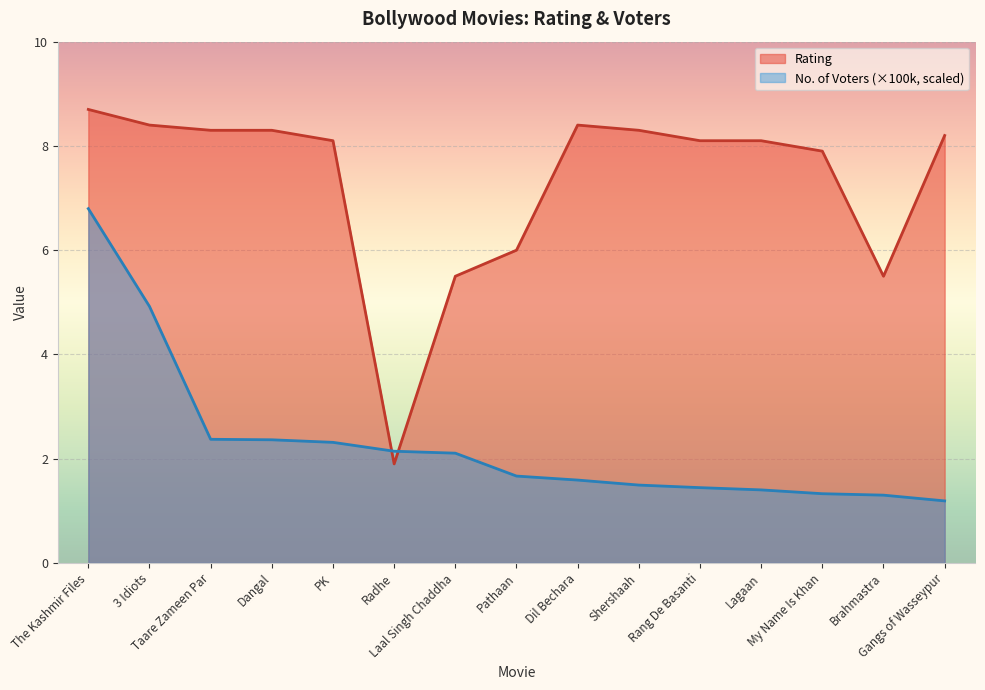

The Rating series shows 2.3 at The Kashmir Files. True or false?

False